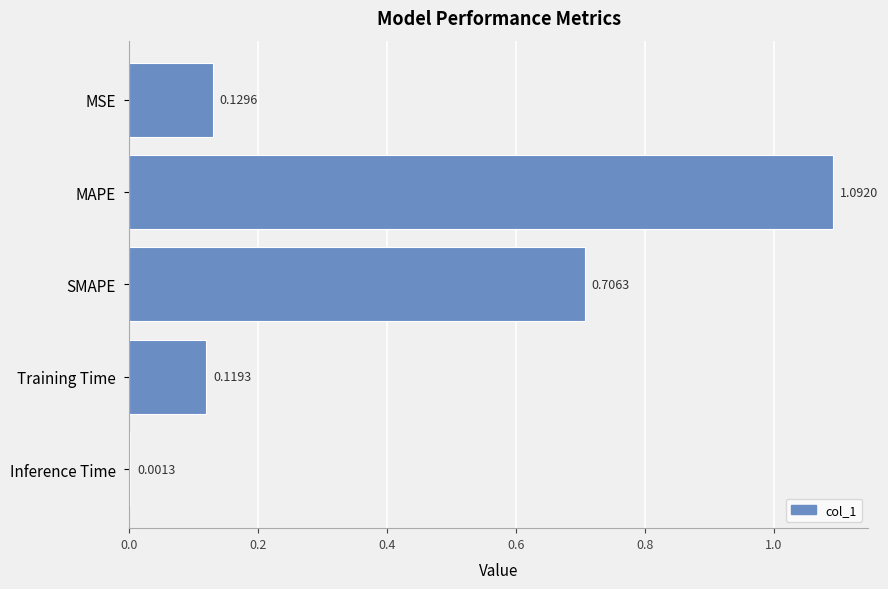

Are the bars horizontal?

Yes